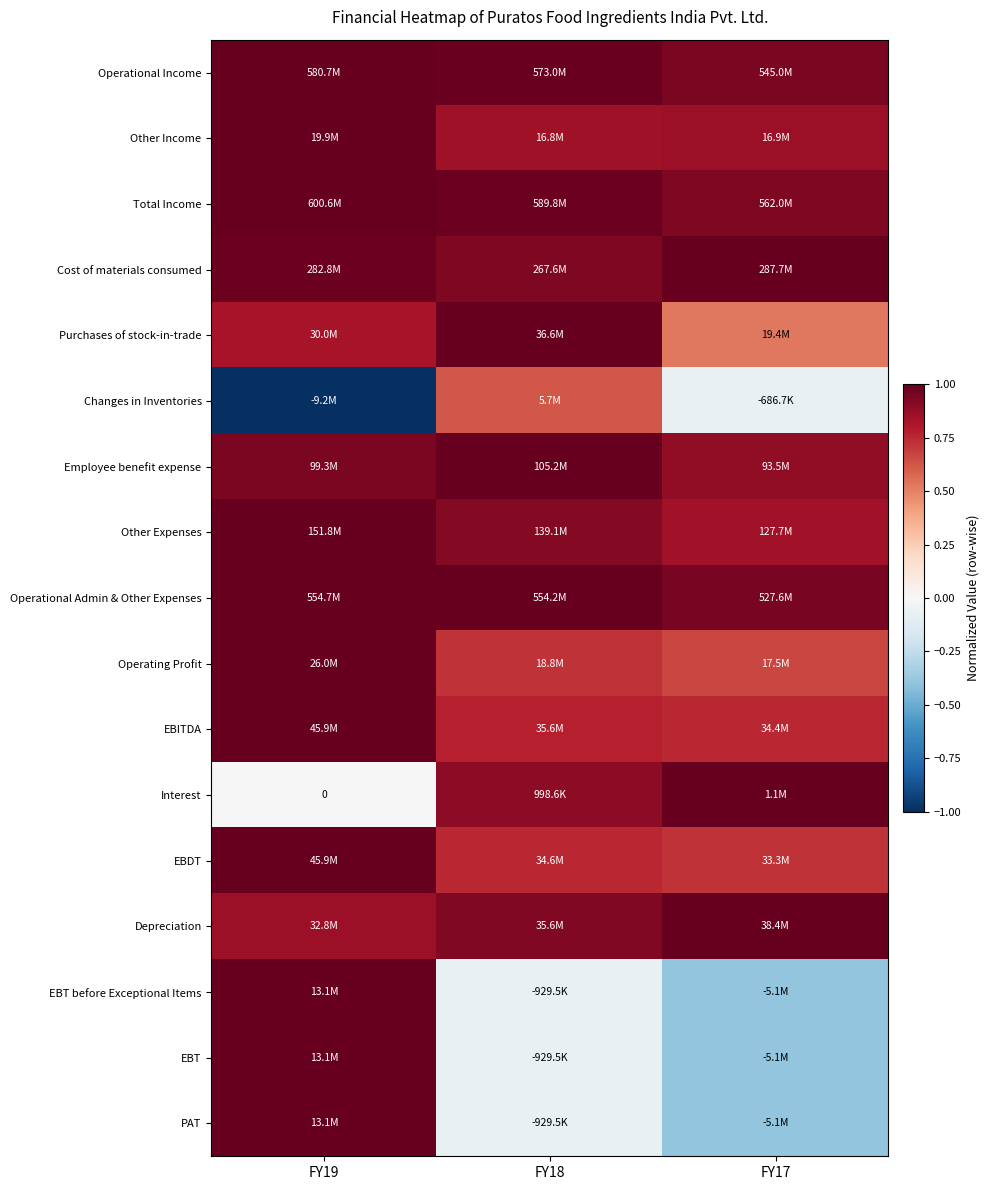

The Total Income series shows 1.0 at FY19. True or false?

True